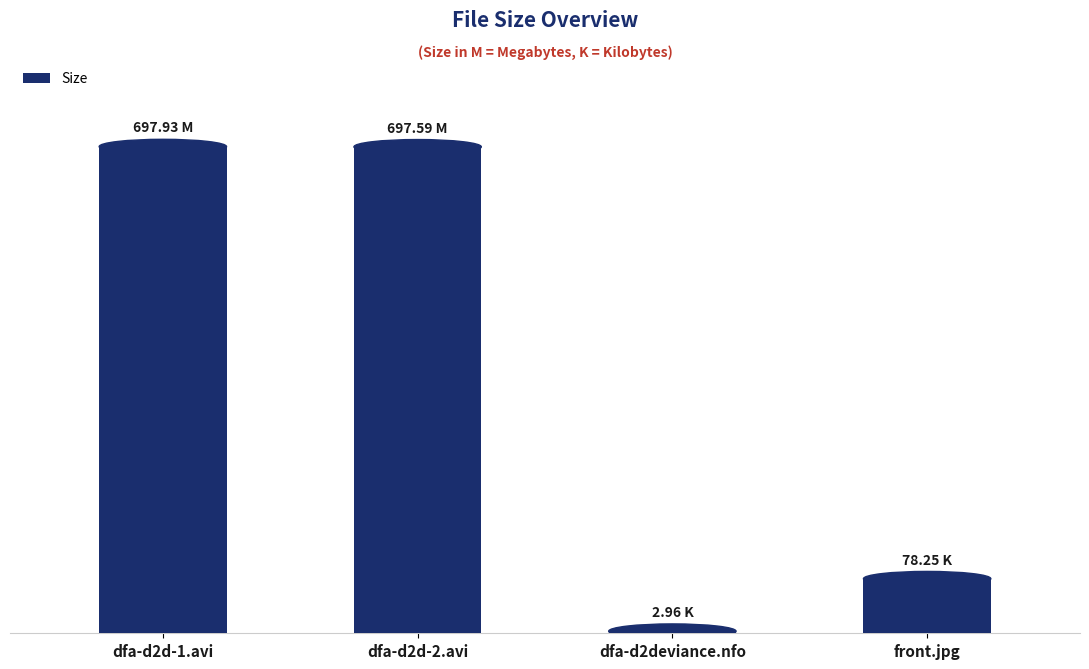

The value at front.jpg is 78.2. True or false?

True